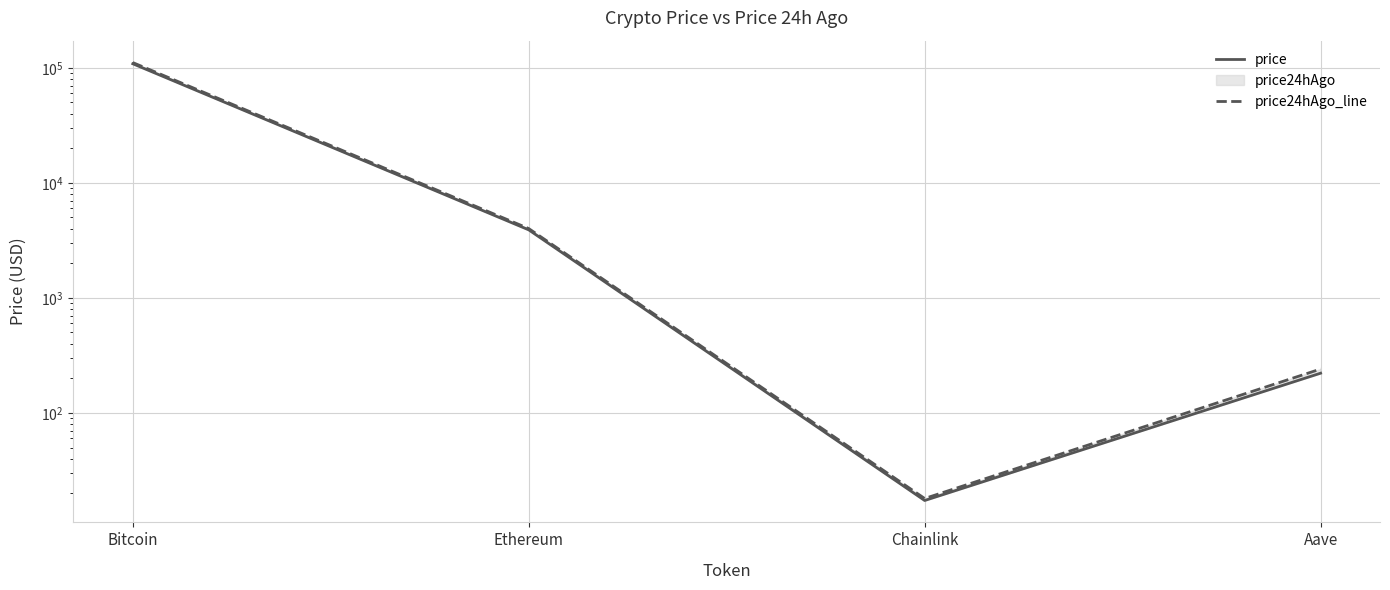

Reading right to left, list all the values displayed in this chart.

price: 221.4	17.3	3902.0	108455.0
price24hAgo_line: 240.6	18.0	4004.9	111072.0